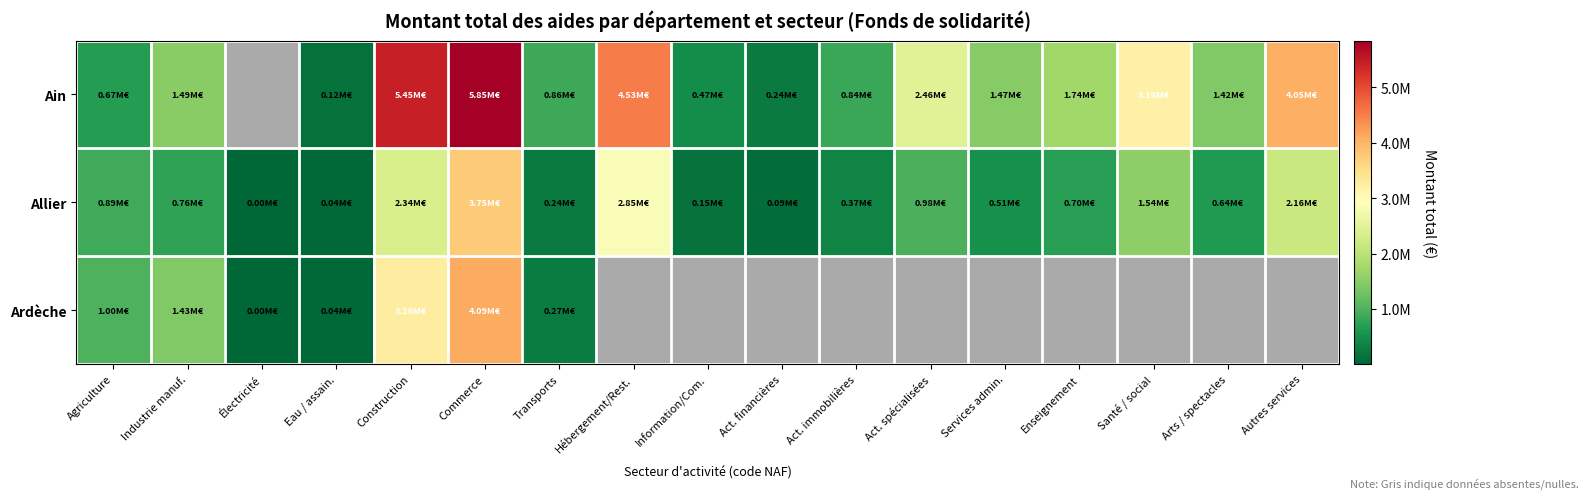

True or false: Allier has a value of 2848657.0 at Hébergement/Rest..

True